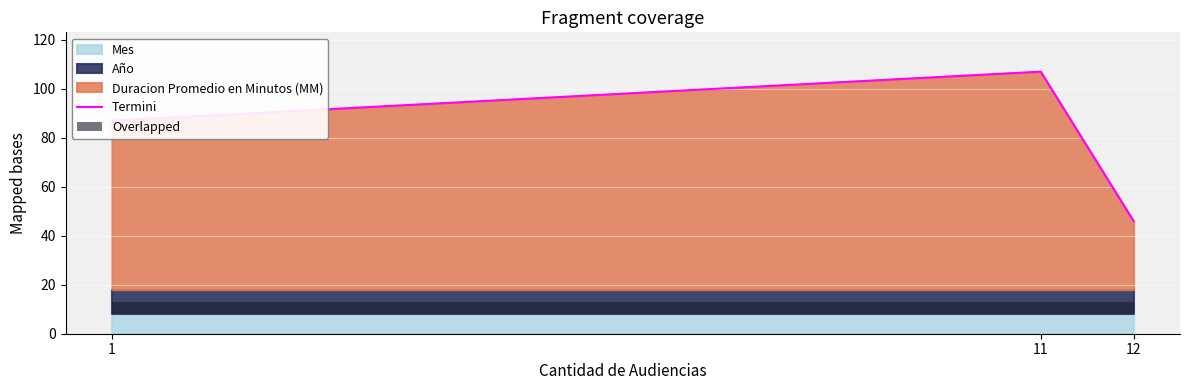

List the labels in order of value, largest first.

11, 1, 12